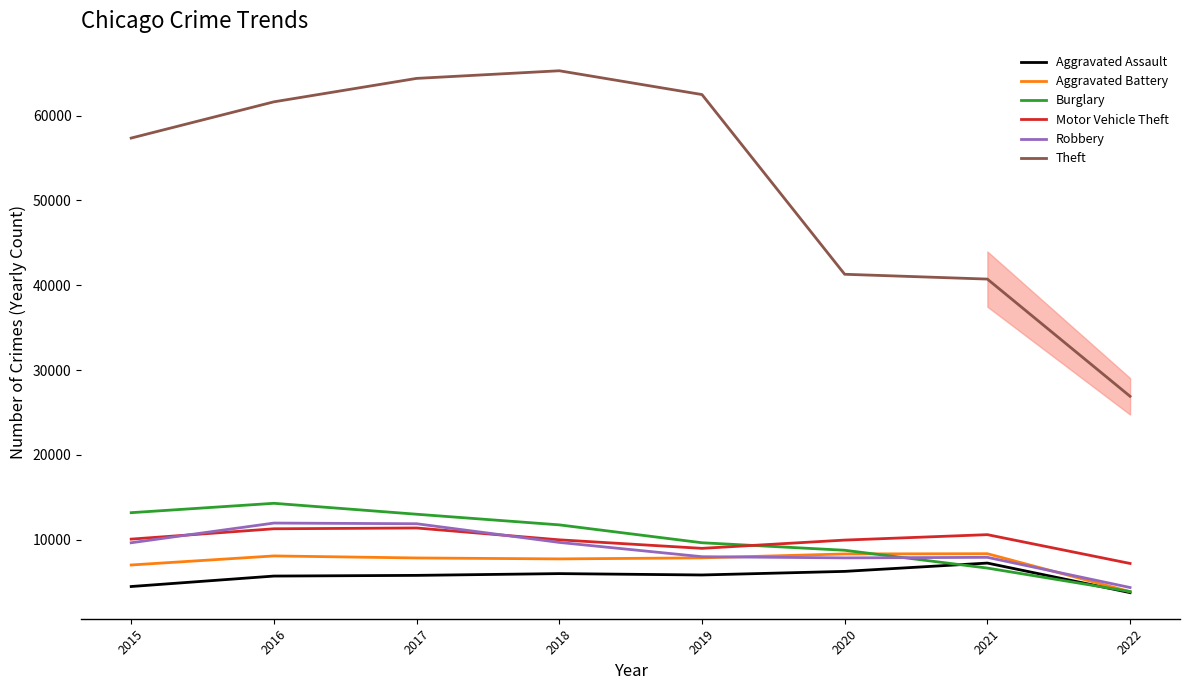

What is the total value across all series at 2018?

110425